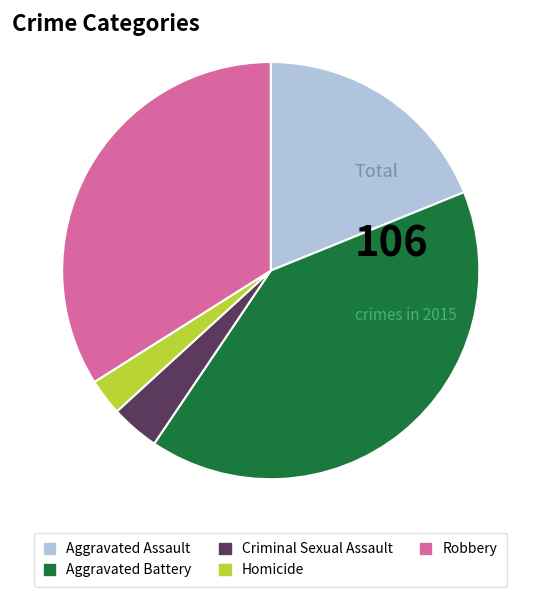

Rank the categories by value from highest to lowest.

Aggravated Battery, Robbery, Aggravated Assault, Criminal Sexual Assault, Homicide